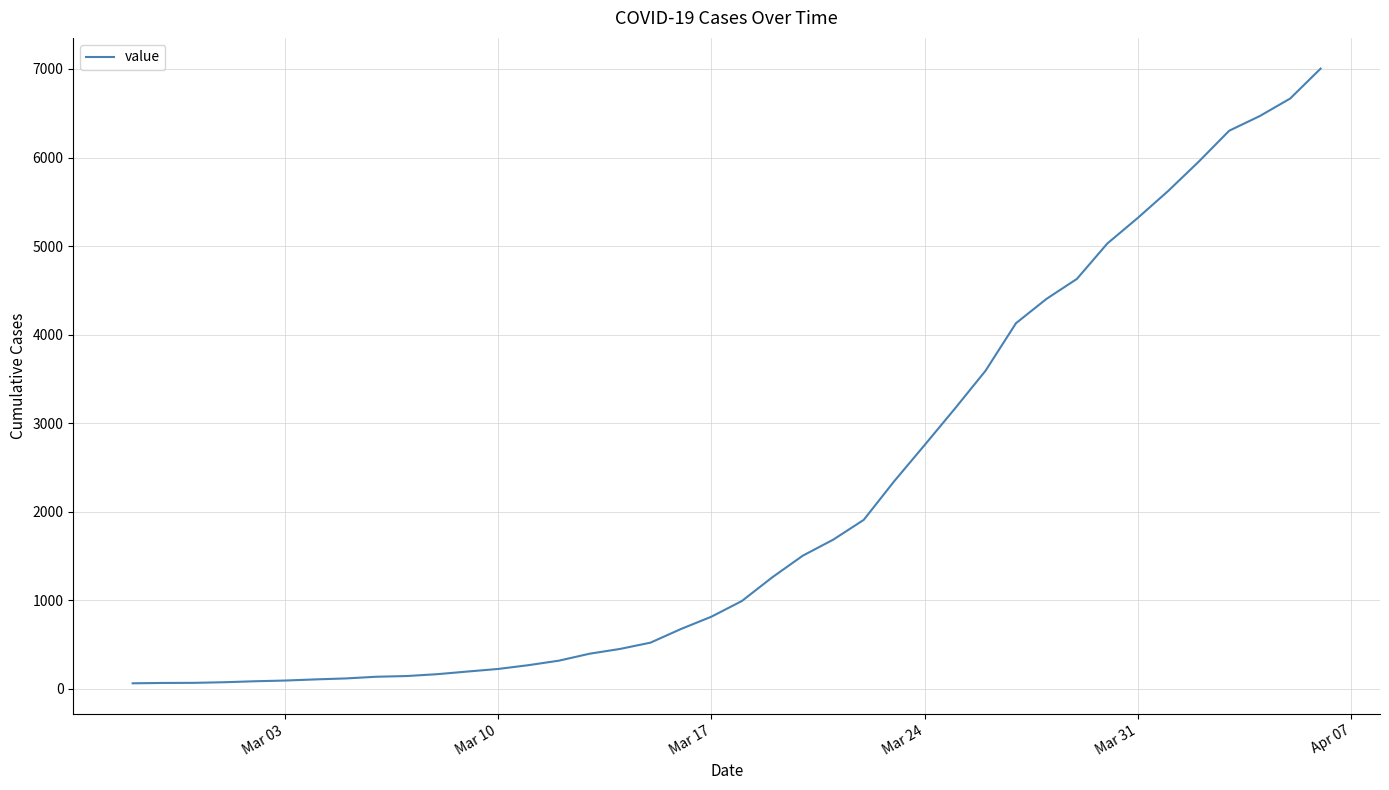

What is the difference between the maximum and minimum values?

6940